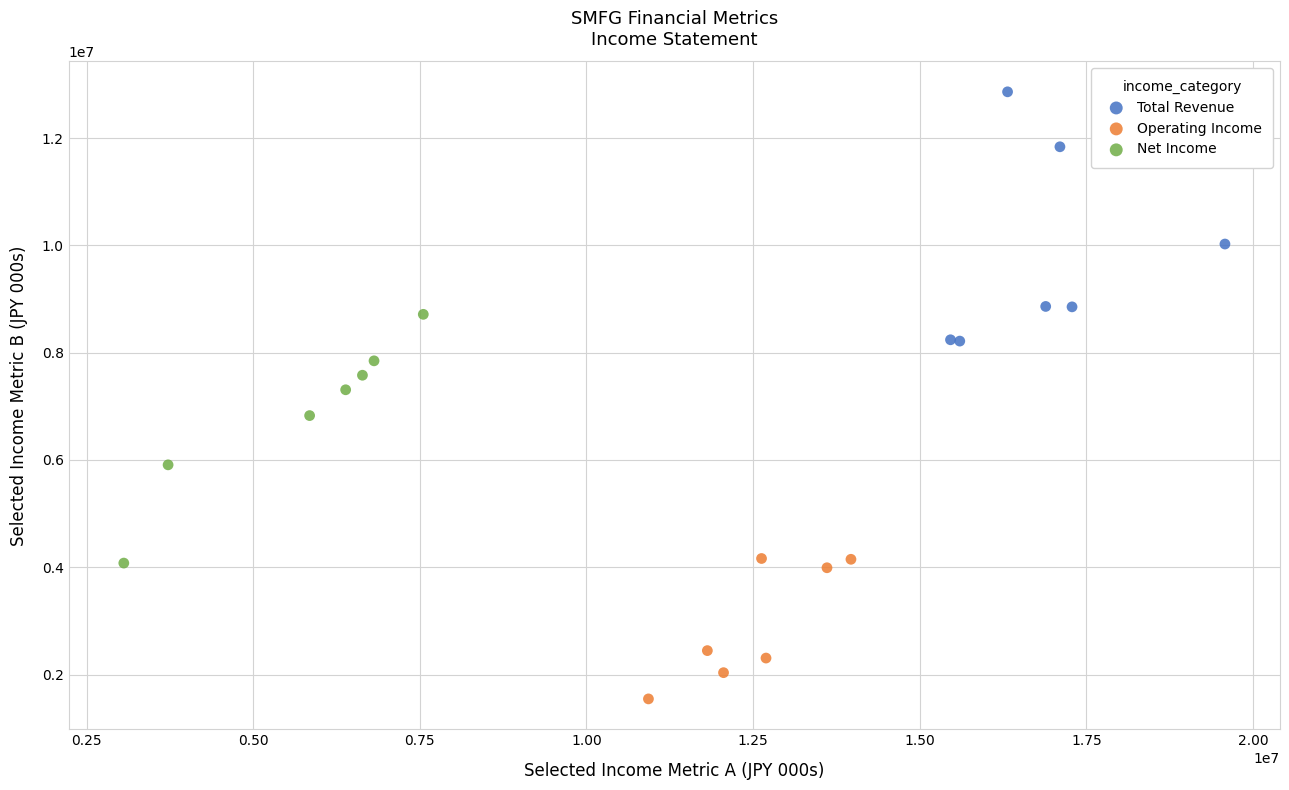

What are all the series names shown in the legend?

Total Revenue, Operating Income, Net Income